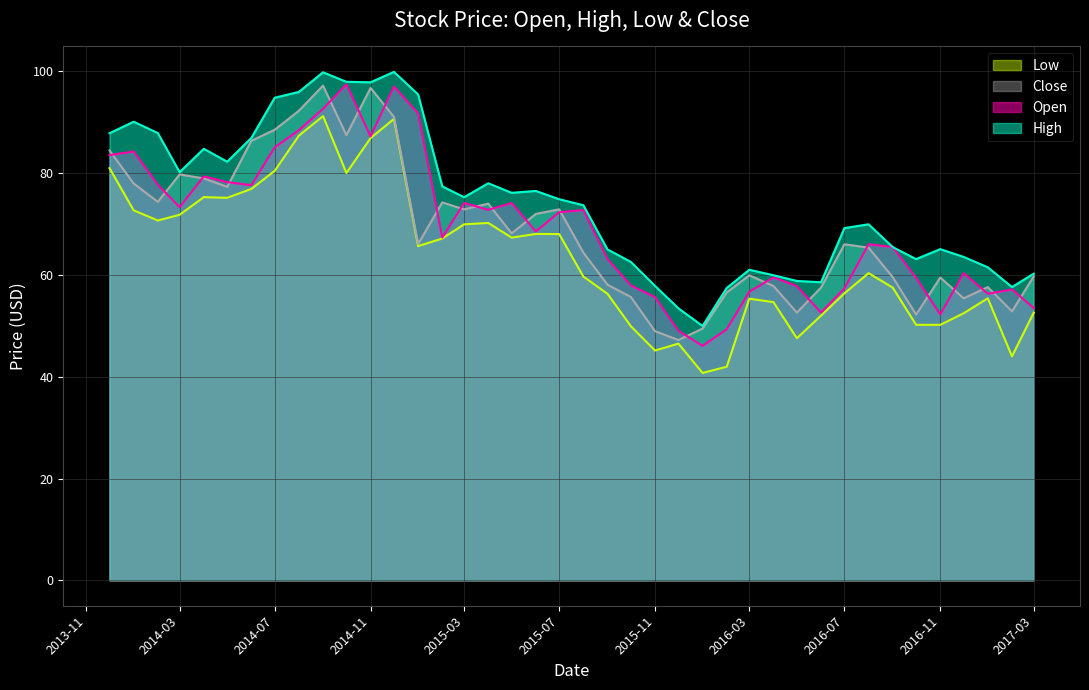

Does the chart display data point markers on the line(s)?

No